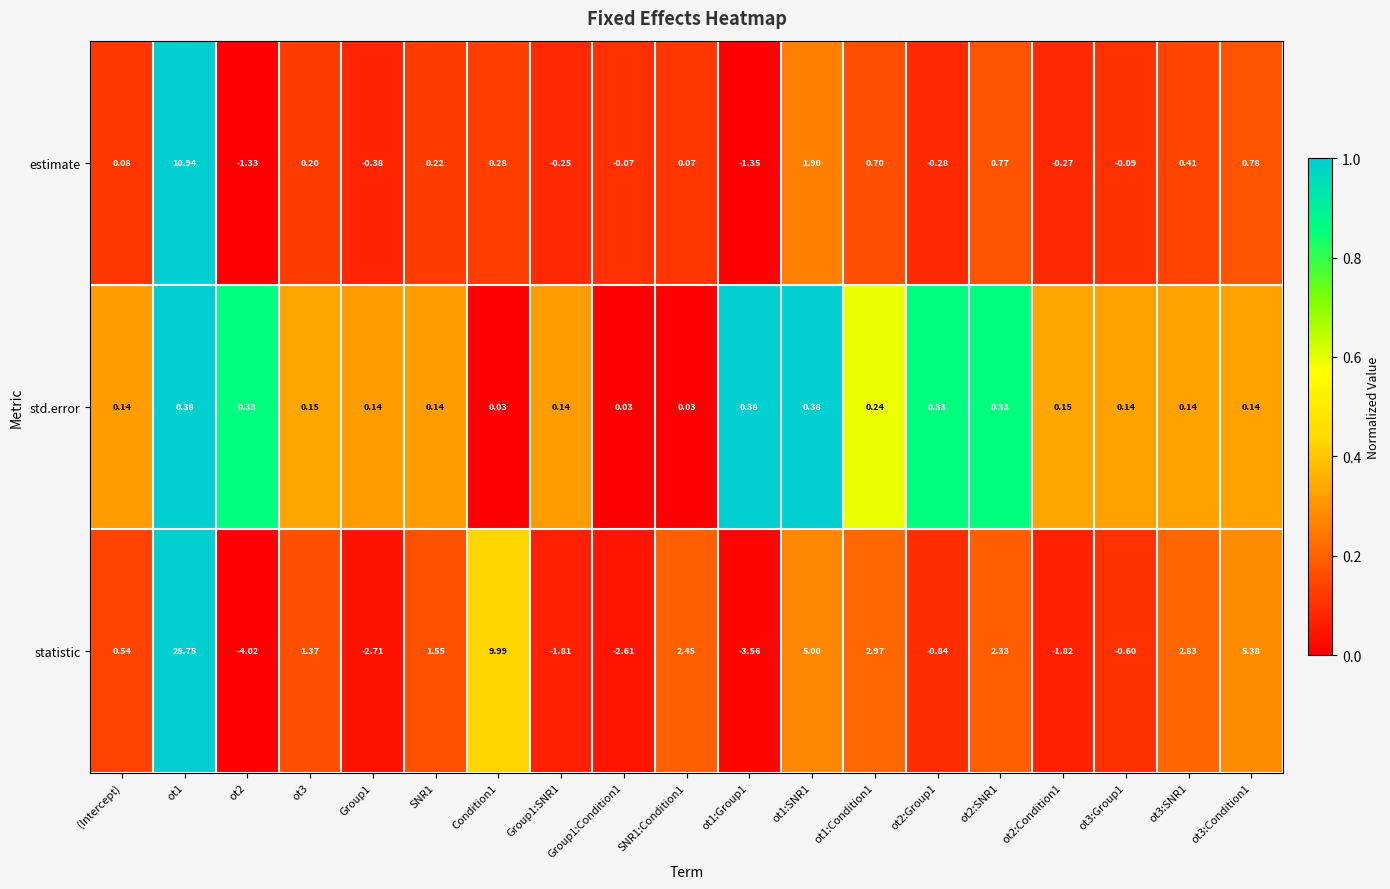

Which series has the largest total across all categories?

statistic